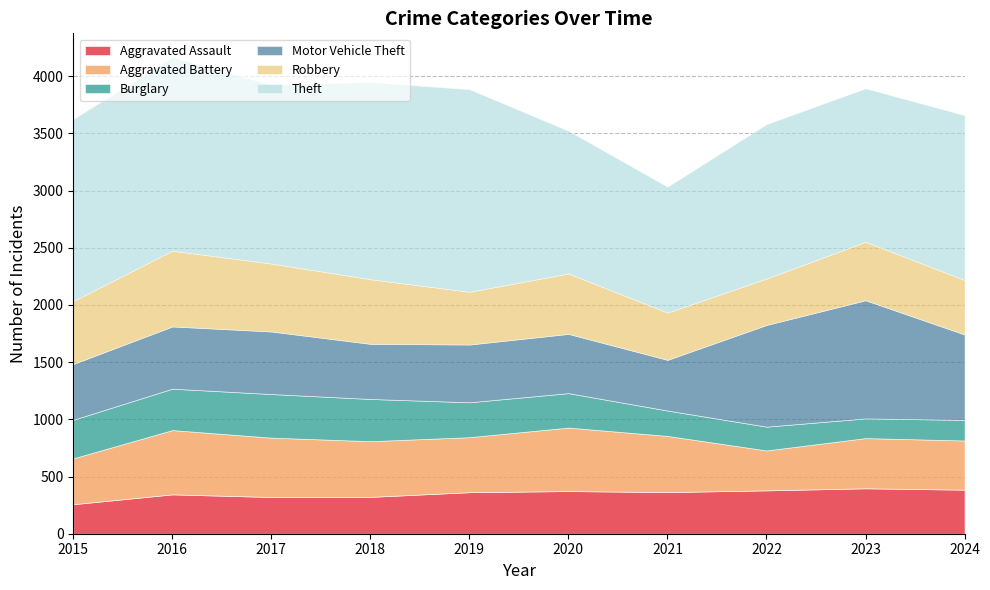

Which category has the highest value in the Robbery series?

2016